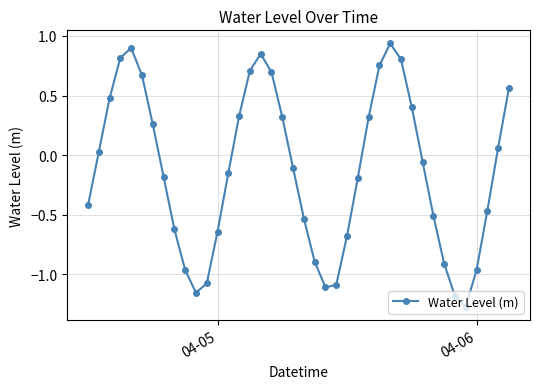

How many interior local valleys (lower than both neighbors) does the data have?

3